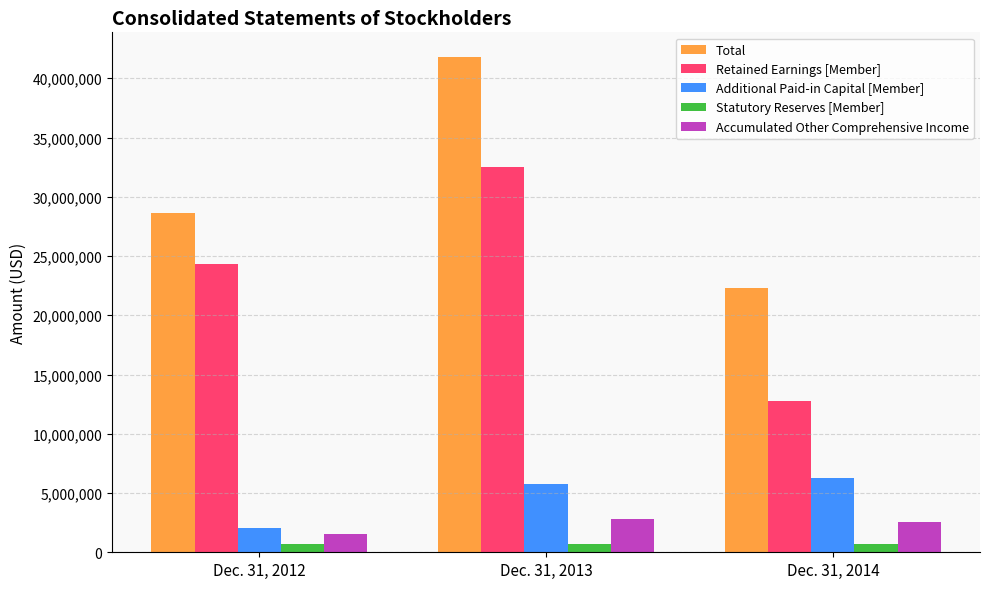

Reading left to right, what are all the values shown in this chart?

Total: 28666994	41787381	22282310
Retained Earnings [Member]: 24320169	32548107	12760296
Additional Paid-in Capital [Member]: 2050500	5732965	6232961
Statutory Reserves [Member]: 718744	718744	718744
Accumulated Other Comprehensive Income: 1577538	2787514	2570254